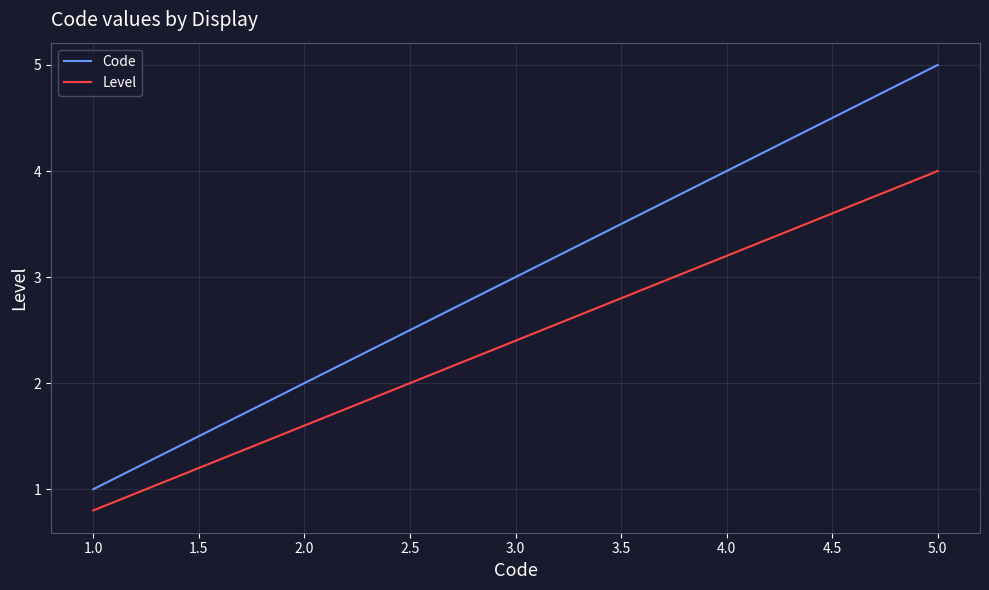

At which category is the sum across all series the highest?

5.0